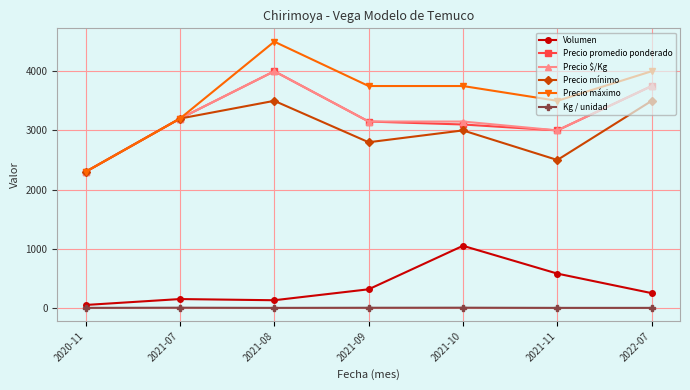

How many distinct data groups are displayed?

6